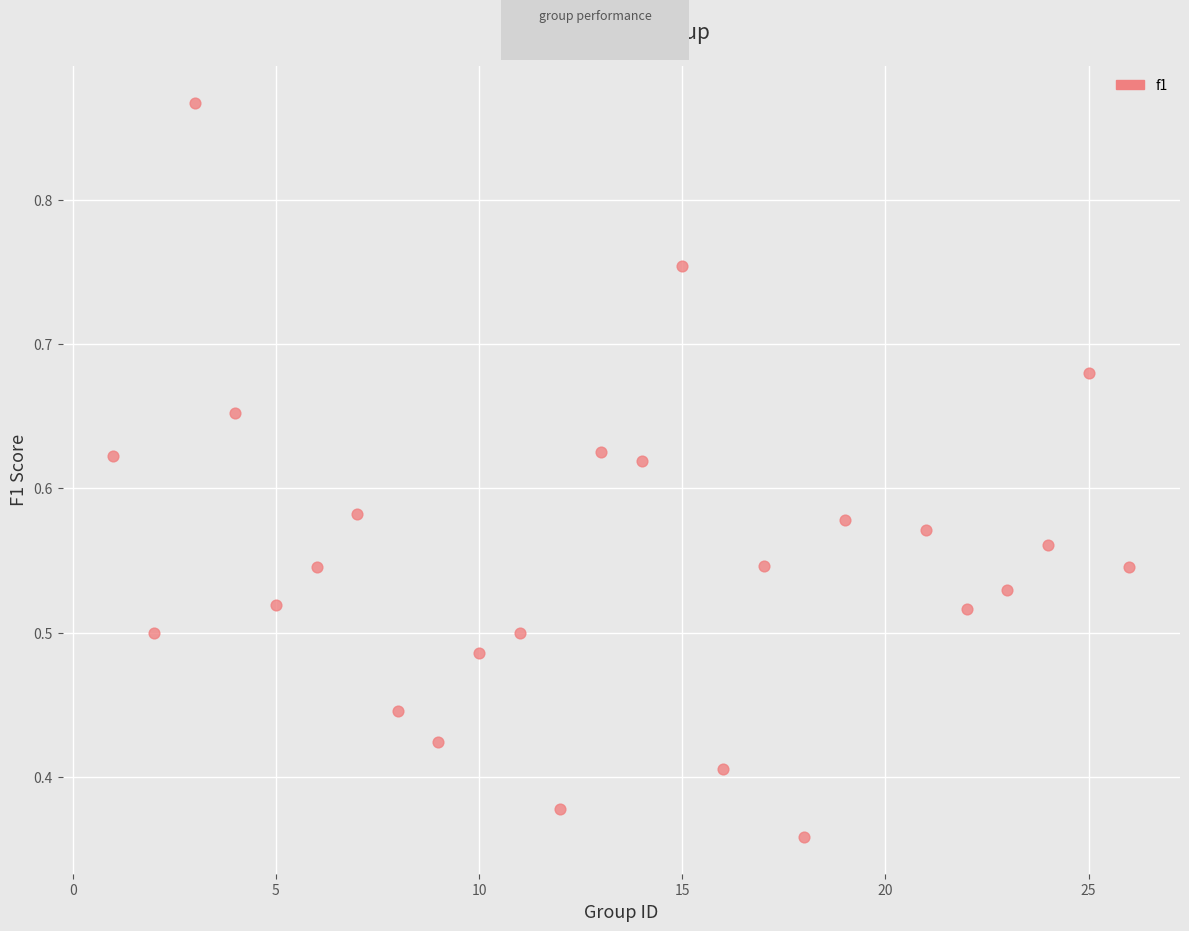

What is the range of X values (max minus min)?

25.0